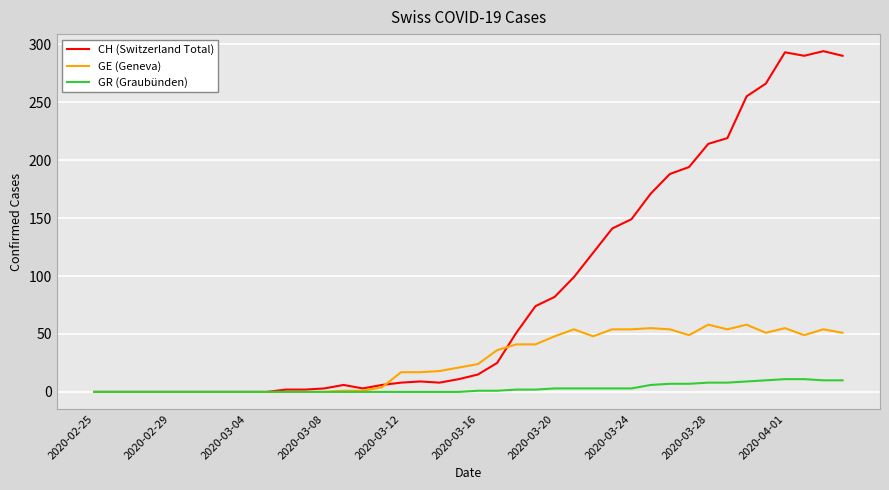

What is the maximum value shown in the chart?

294